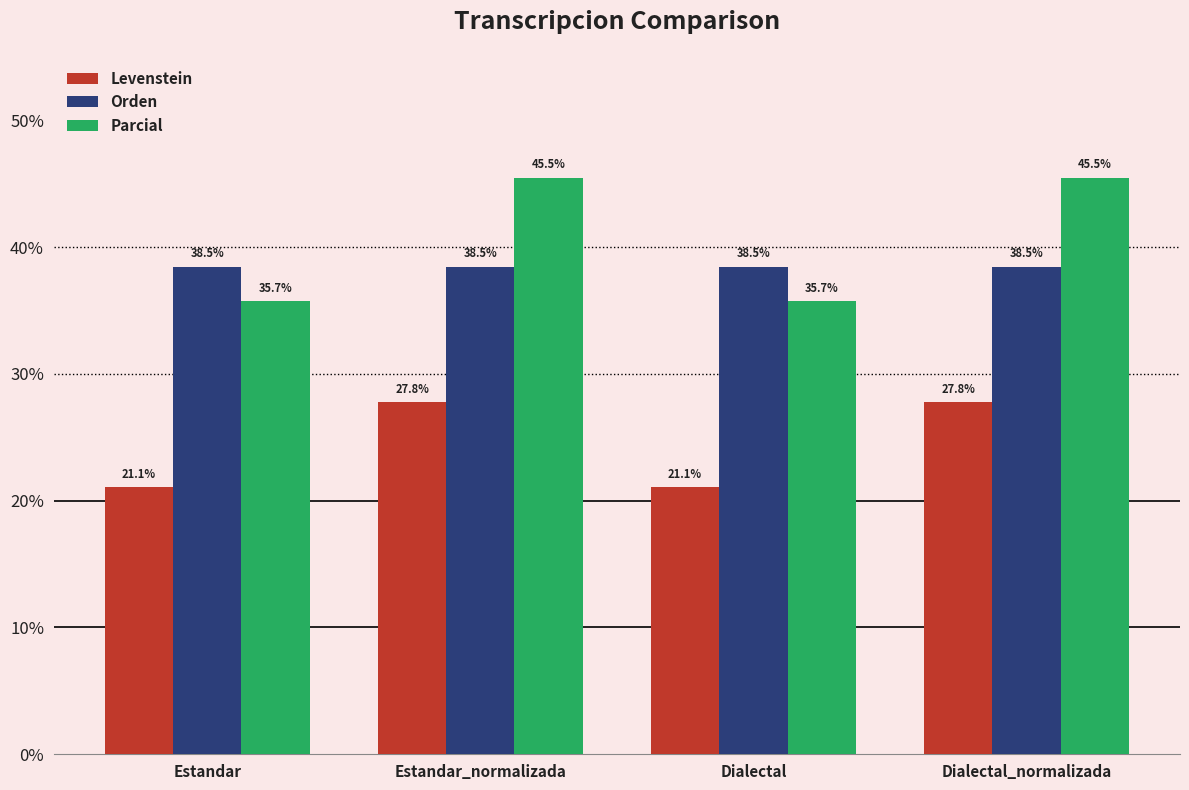

Read the Parcial value at Dialectal.

35.7